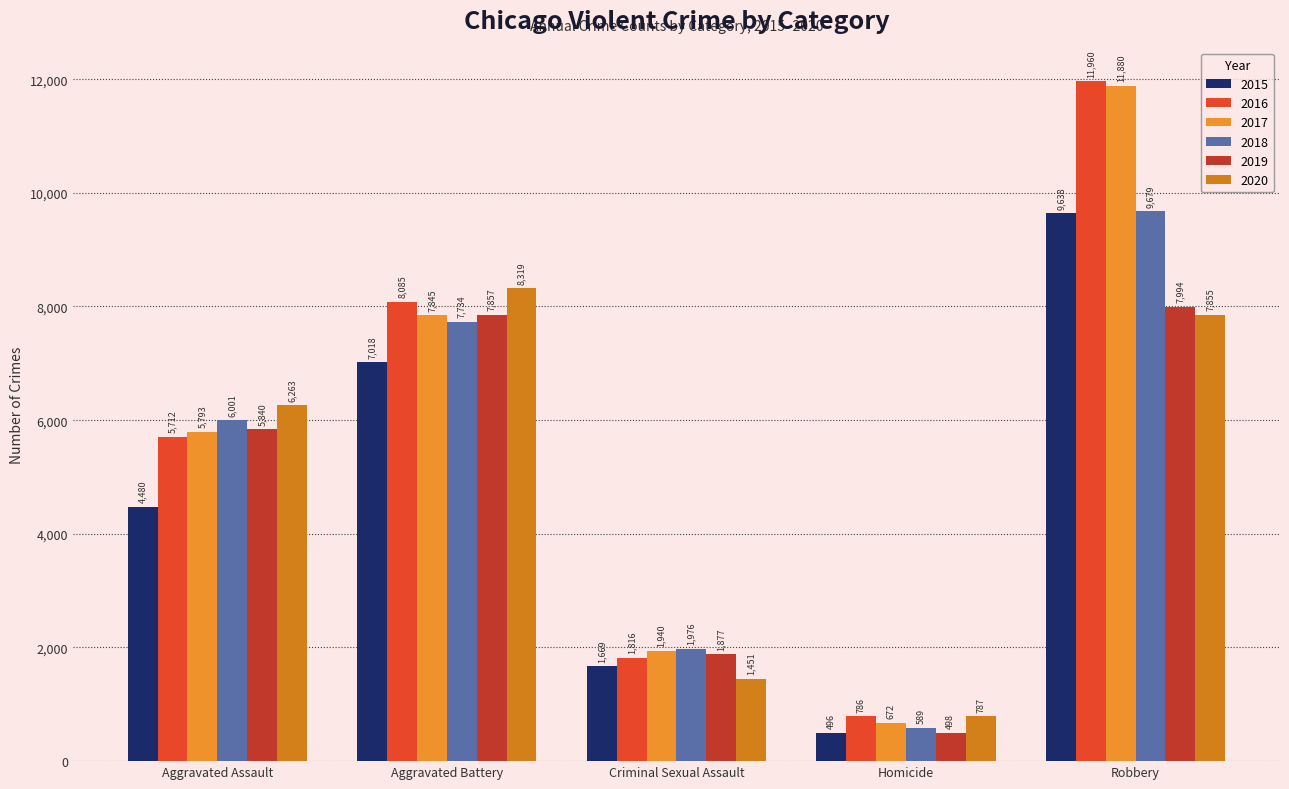

What is the label of the 5th bar from the left?

Robbery